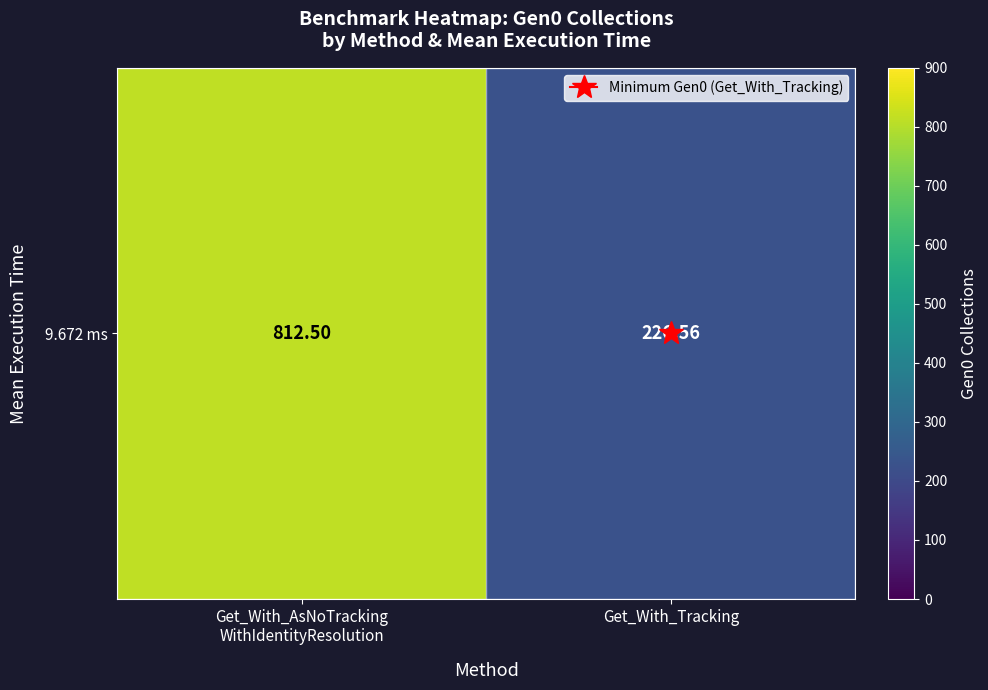

Reading left to right, list all the values displayed in this chart.

812.5	226.6